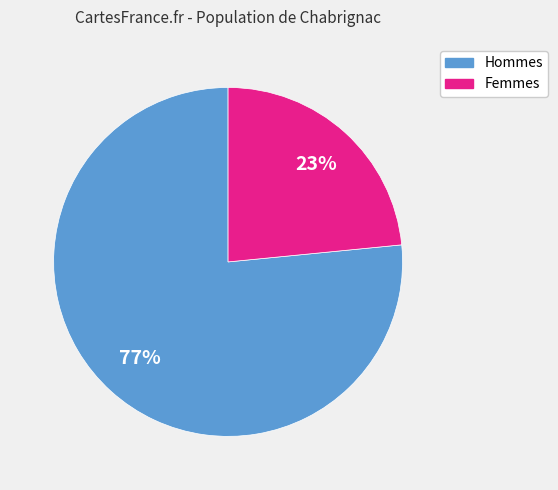

Is there a majority slice in this chart?

Yes